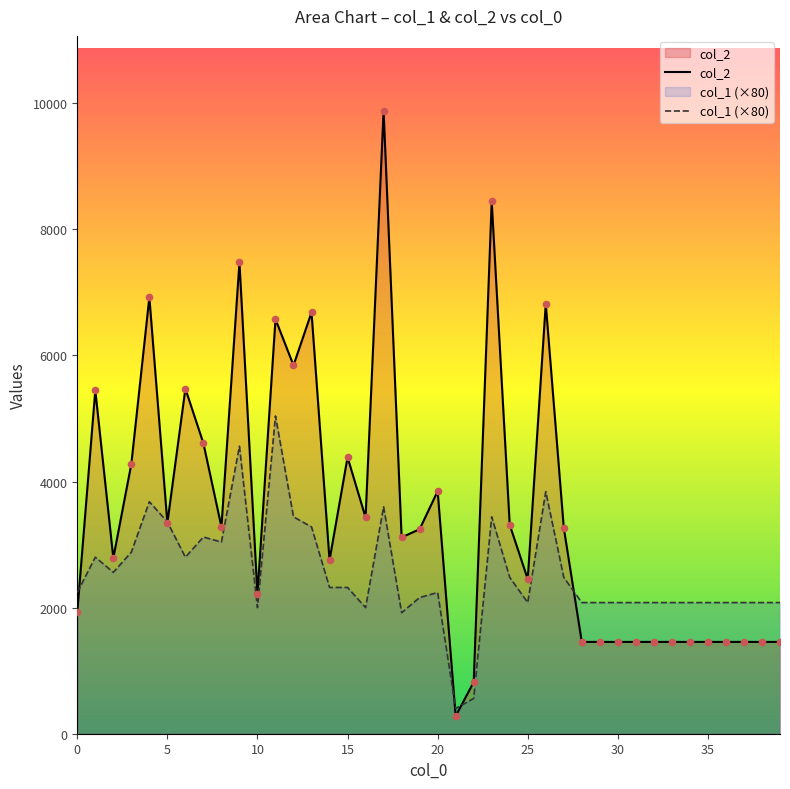

Which series reaches the maximum Y coordinate?

col_2